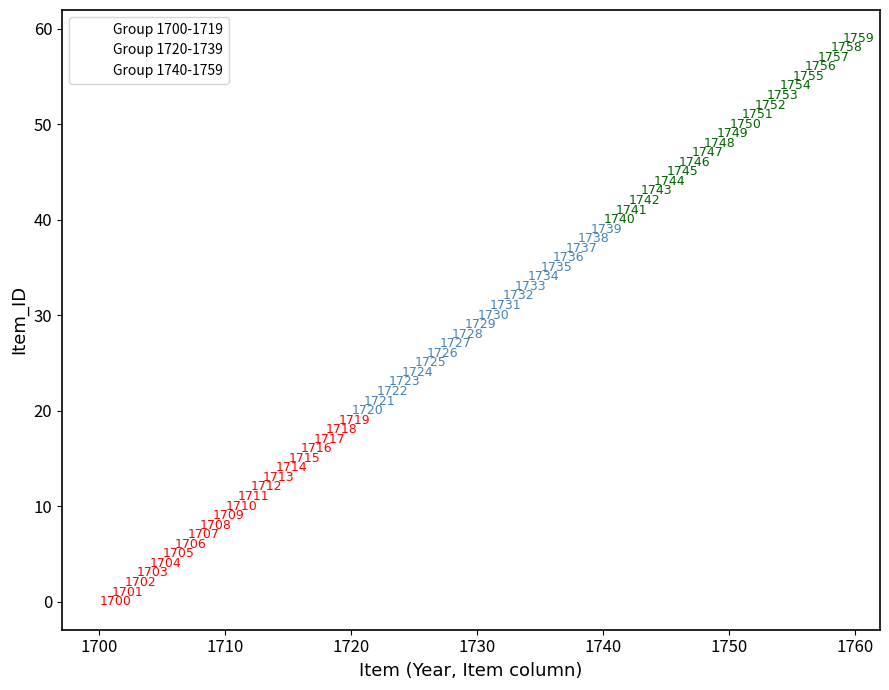

What are all the series names shown in the legend?

Group 1700-1719, Group 1720-1739, Group 1740-1759